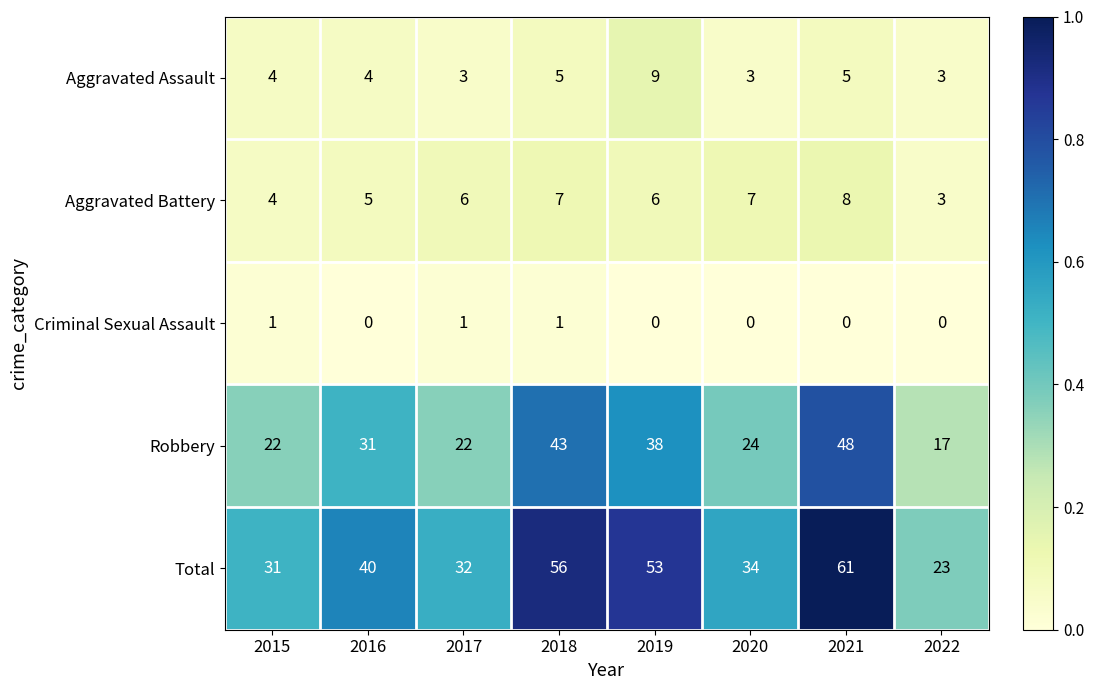

What is the maximum value shown in the chart?

61